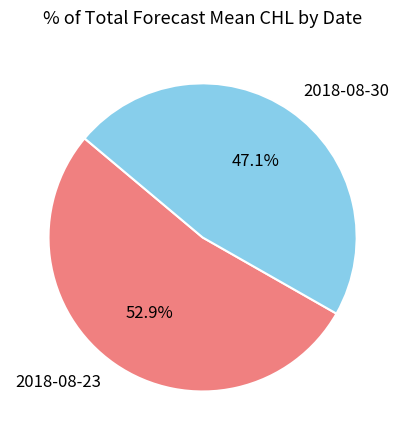

What percentage is NOT represented by 2018-08-23?

47.1%